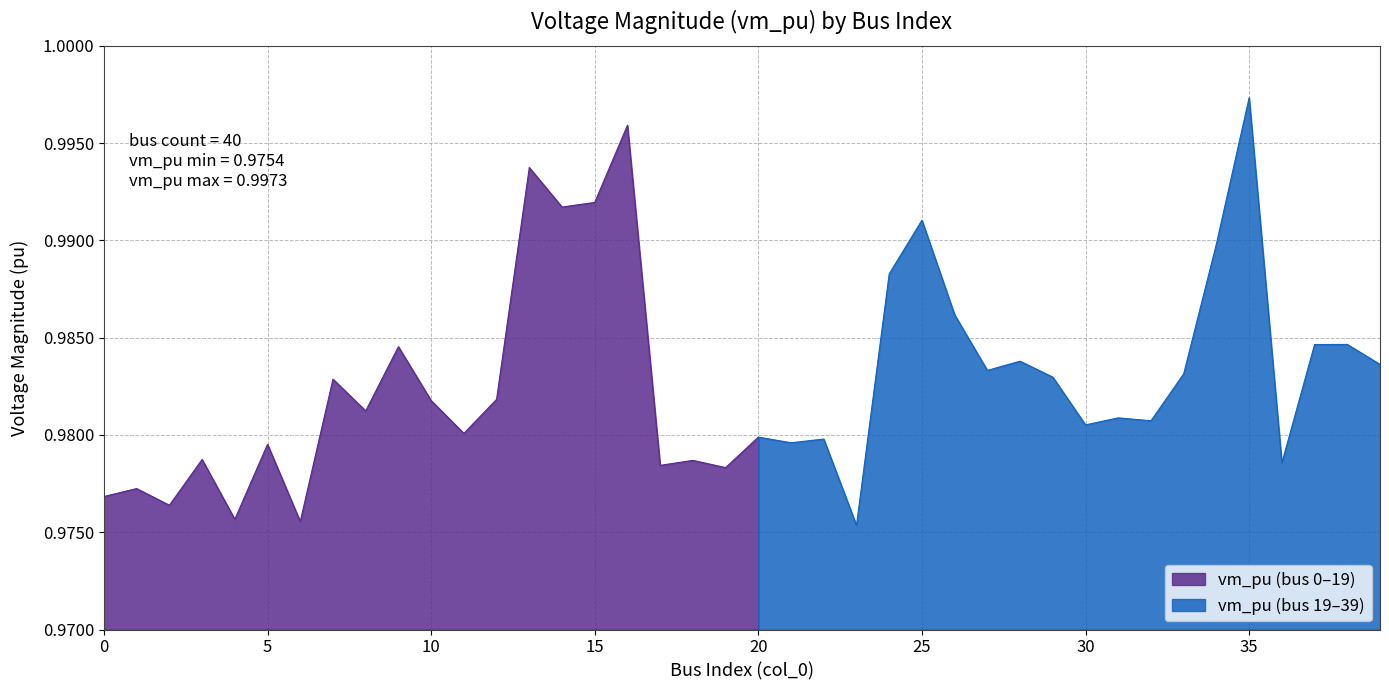

What is the value of the 23rd point from the left?

1.0